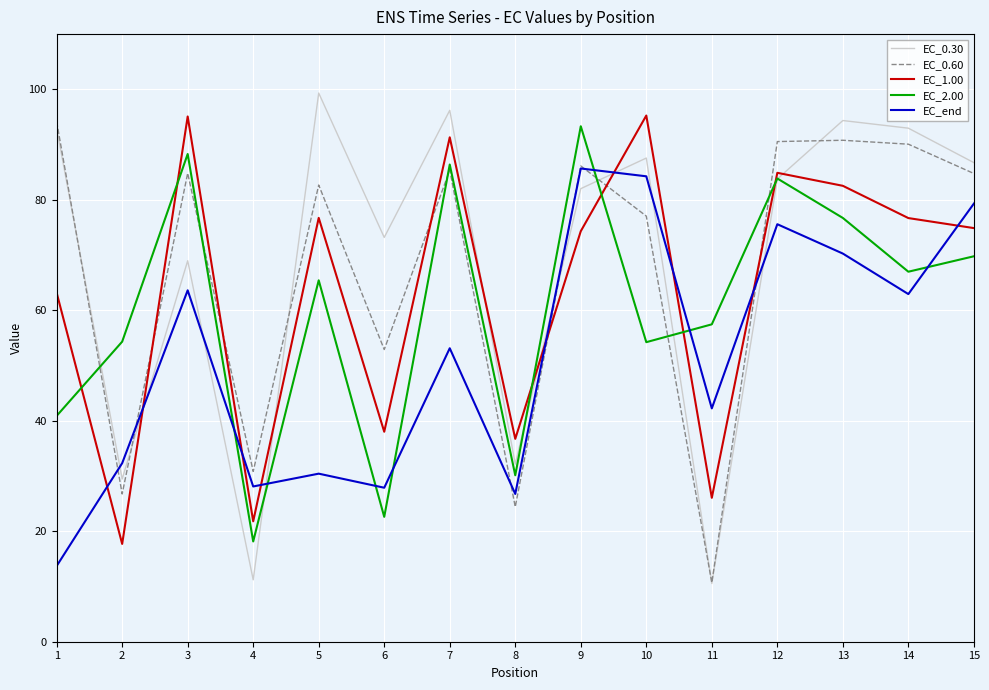

Count the number of categories in the chart.

15